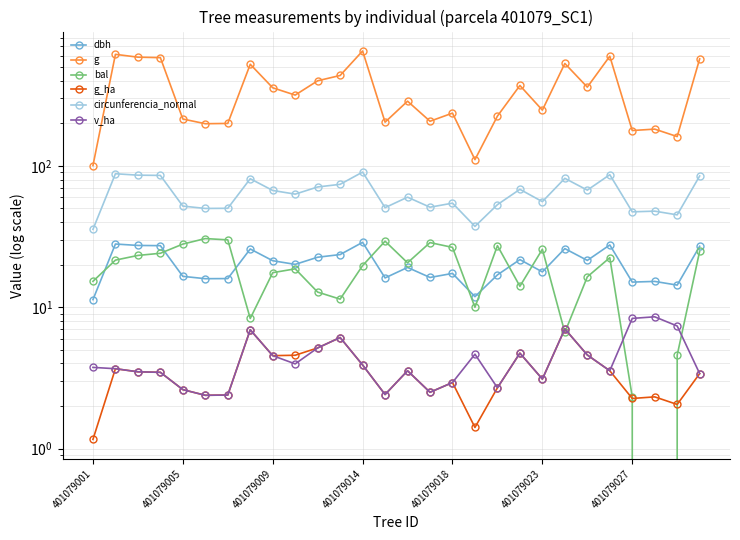

Read the g_ha value at 11.

6.1